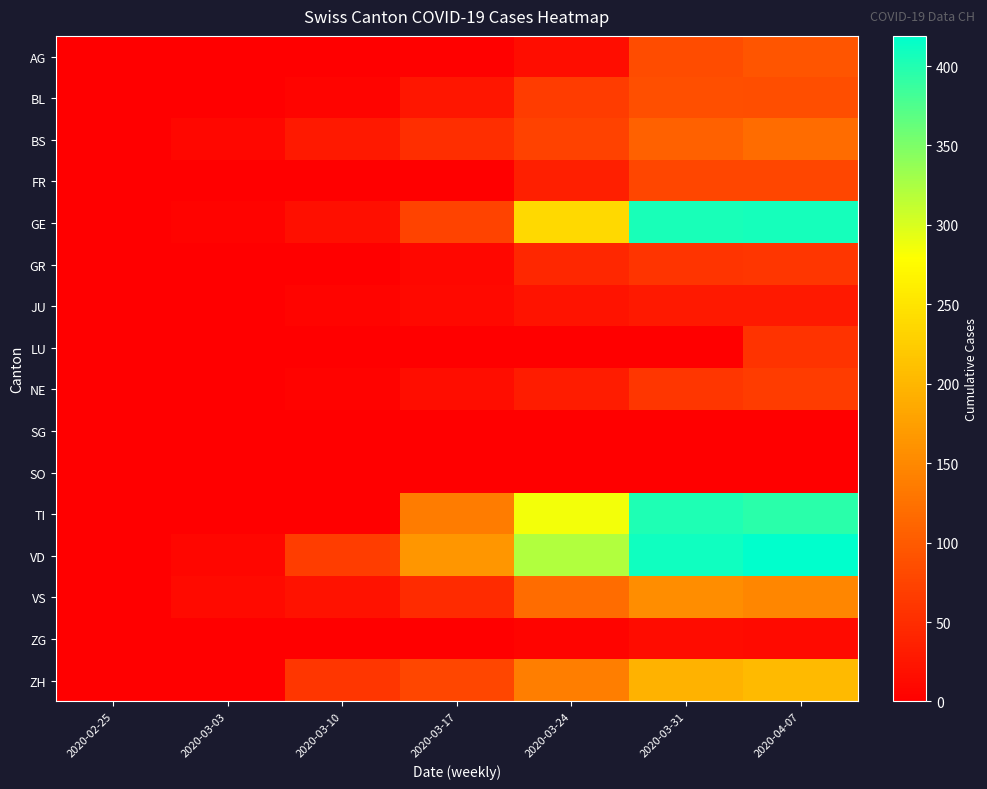

Reading left to right, extract all data points from this chart.

AG: 2020-02-25=0	2020-03-03=0	2020-03-10=0	2020-03-17=2	2020-03-24=15	2020-03-31=85	2020-04-07=94
BL: 2020-02-25=0	2020-03-03=1	2020-03-10=5	2020-03-17=26	2020-03-24=66	2020-03-31=88	2020-04-07=86
BS: 2020-02-25=0	2020-03-03=9	2020-03-10=28	2020-03-17=52	2020-03-24=73	2020-03-31=108	2020-04-07=119
FR: 2020-02-25=0	2020-03-03=0	2020-03-10=0	2020-03-17=0	2020-03-24=35	2020-03-31=77	2020-04-07=77
GE: 2020-02-25=0	2020-03-03=4	2020-03-10=18	2020-03-17=75	2020-03-24=238	2020-03-31=405	2020-04-07=406
GR: 2020-02-25=0	2020-03-03=0	2020-03-10=0	2020-03-17=9	2020-03-24=43	2020-03-31=58	2020-04-07=60
JU: 2020-02-25=0	2020-03-03=1	2020-03-10=5	2020-03-17=11	2020-03-24=22	2020-03-31=29	2020-04-07=29
LU: 2020-02-25=0	2020-03-03=0	2020-03-10=0	2020-03-17=0	2020-03-24=0	2020-03-31=0	2020-04-07=57
NE: 2020-02-25=0	2020-03-03=1	2020-03-10=4	2020-03-17=16	2020-03-24=32	2020-03-31=59	2020-04-07=66
SG: 2020-02-25=0	2020-03-03=0	2020-03-10=0	2020-03-17=0	2020-03-24=0	2020-03-31=0	2020-04-07=0
SO: 2020-02-25=0	2020-03-03=0	2020-03-10=0	2020-03-17=0	2020-03-24=0	2020-03-31=0	2020-04-07=0
TI: 2020-02-25=0	2020-03-03=0	2020-03-10=0	2020-03-17=137	2020-03-24=285	2020-03-31=401	2020-04-07=396
VD: 2020-02-25=0	2020-03-03=8	2020-03-10=68	2020-03-17=165	2020-03-24=322	2020-03-31=410	2020-04-07=419
VS: 2020-02-25=0	2020-03-03=13	2020-03-10=21	2020-03-17=48	2020-03-24=119	2020-03-31=154	2020-04-07=148
ZG: 2020-02-25=0	2020-03-03=0	2020-03-10=0	2020-03-17=1	2020-03-24=6	2020-03-31=14	2020-04-07=13
ZH: 2020-02-25=0	2020-03-03=0	2020-03-10=60	2020-03-17=78	2020-03-24=138	2020-03-31=196	2020-04-07=203